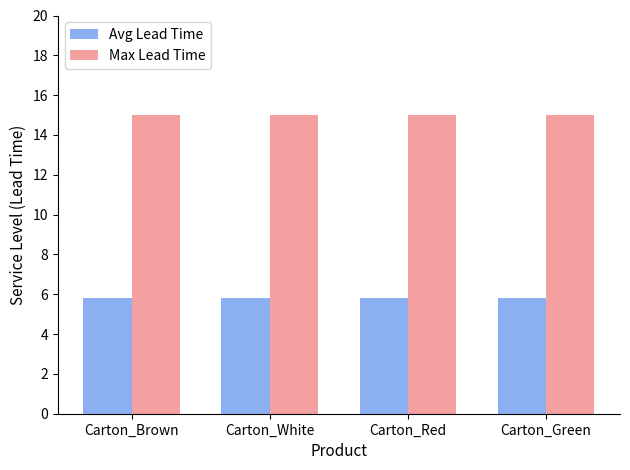

What is the maximum value shown in the chart?

15.0